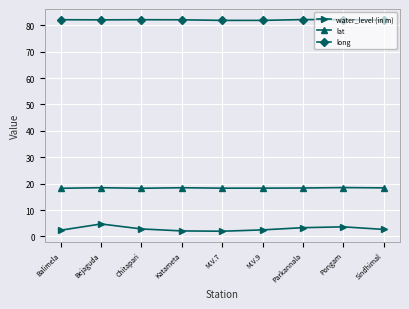

Rank the series at Parkannala from lowest to highest value.

water_level (in m), lat, long